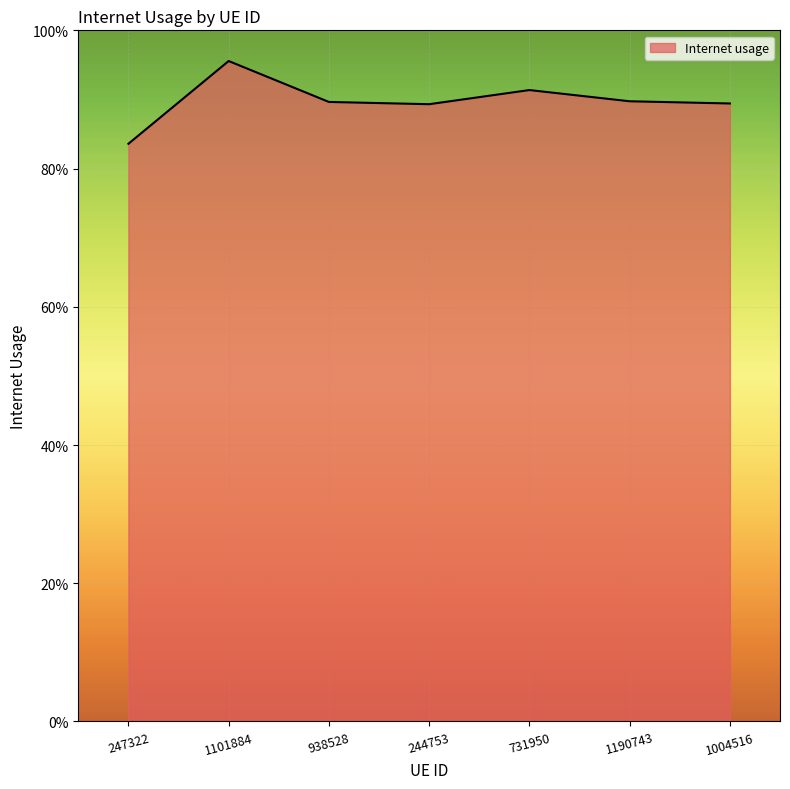

Is it true that the value at 244753 is 0.5?

False